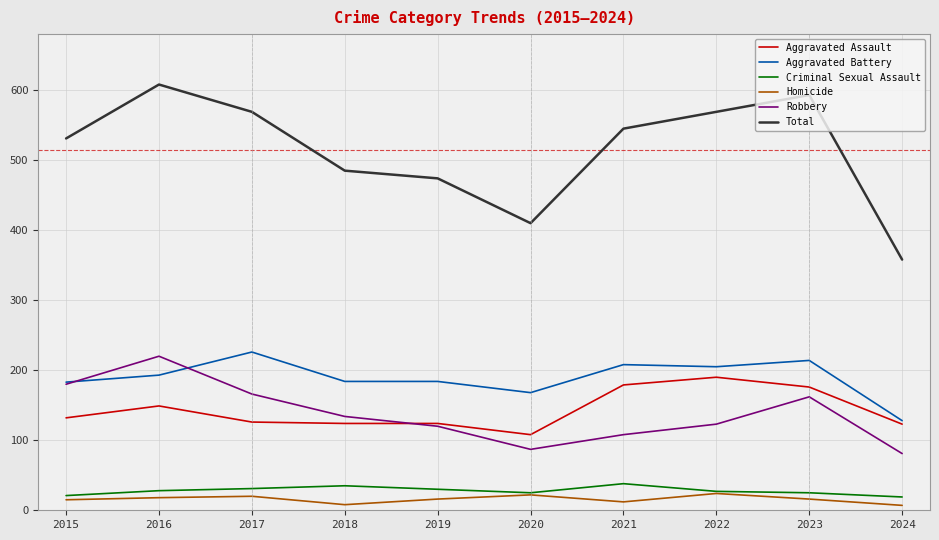

Is the value of Aggravated Assault at 2022 greater than the value of Robbery at 2023?

Yes